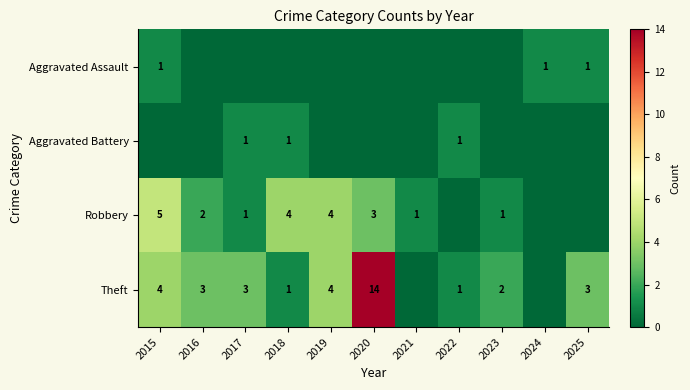

Is the value of Theft at 2016 greater than the value of Aggravated Battery at 2022?

Yes